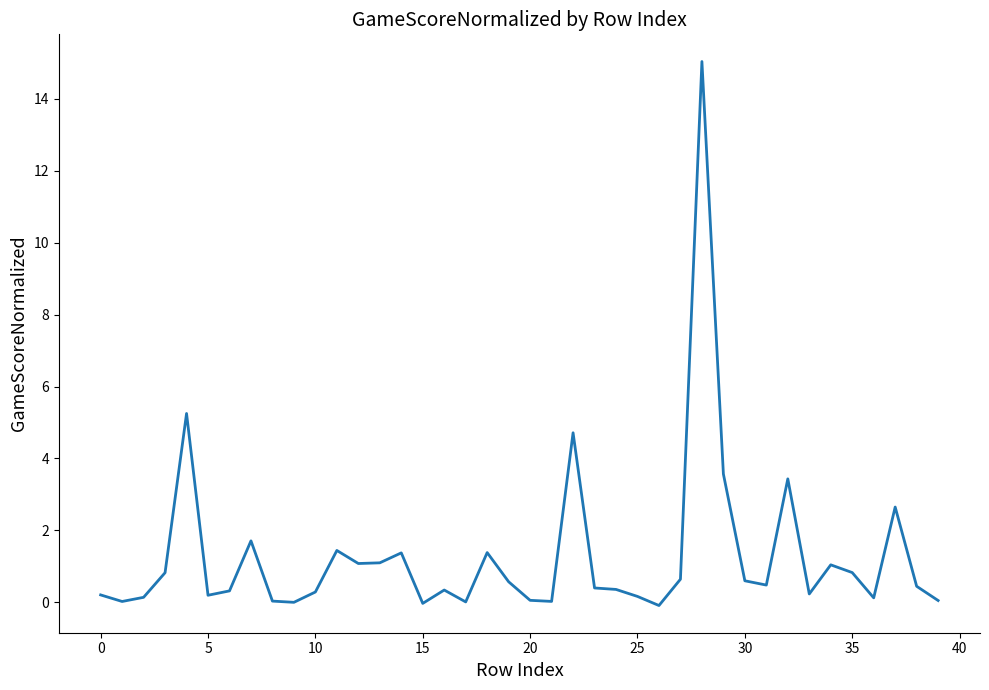

What is the difference between the maximum and minimum values?

15.1